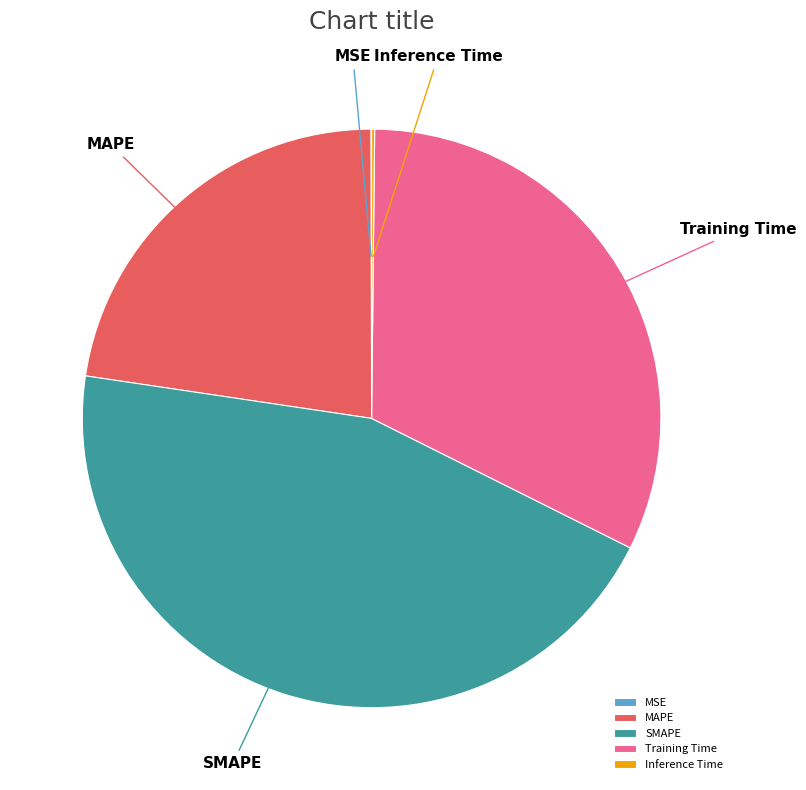

Is there any slice that represents more than half of the pie?

No